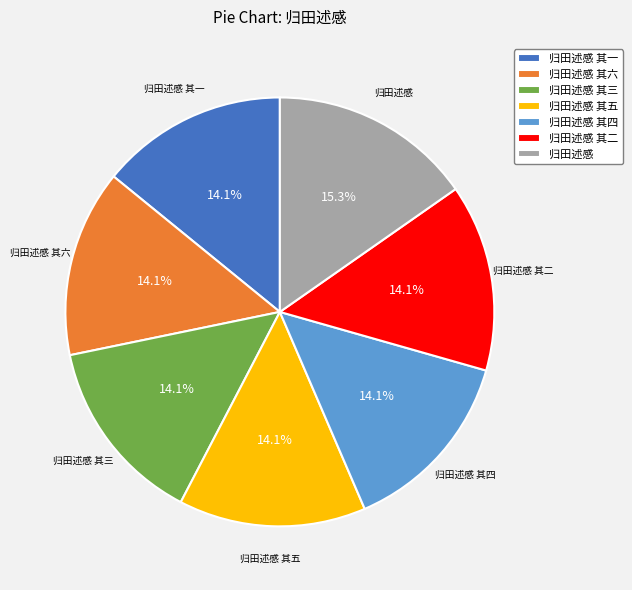

Does 归田述感 其二 represent more than half of the total?

No